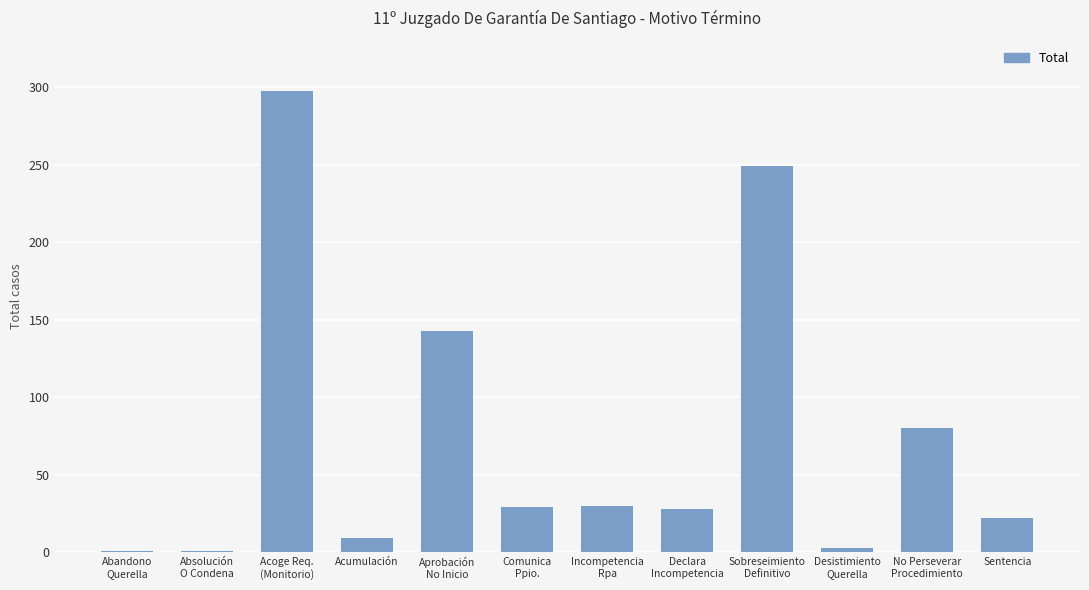

What is the sum of all values?

893